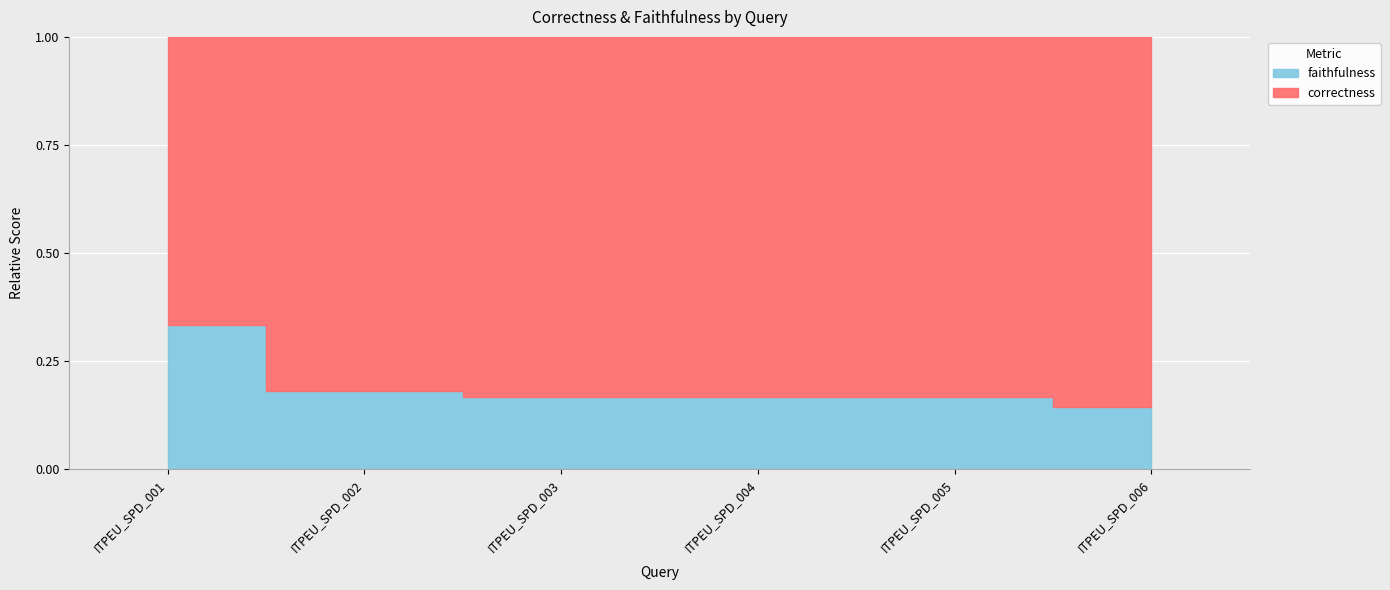

At which category is the sum across all series the highest?

ITPEU_SPD_003